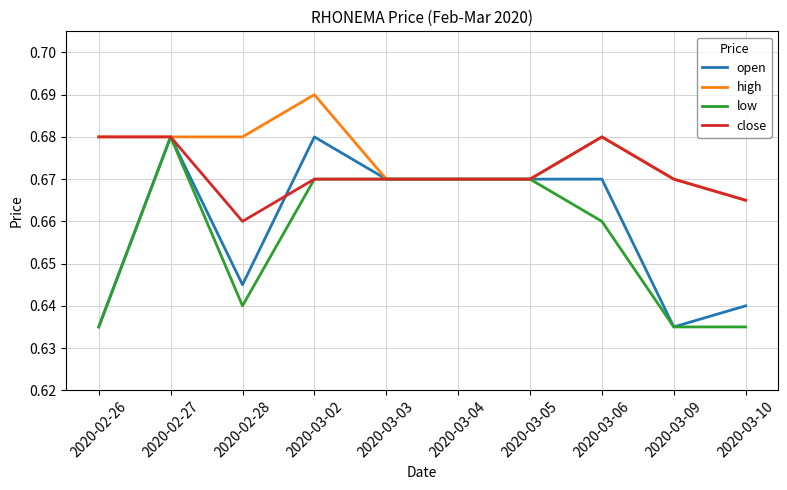

Between 2020-02-28 and 2020-03-10, which series saw the biggest shift?

high